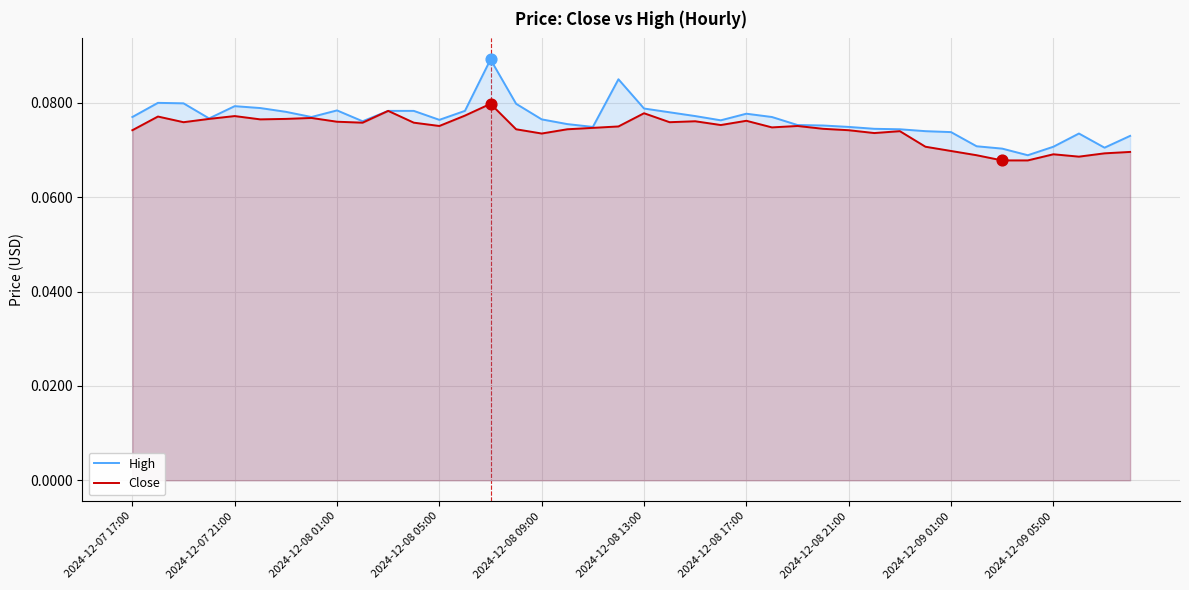

Is the value of Close at 31 greater than the value of High at 27?

No